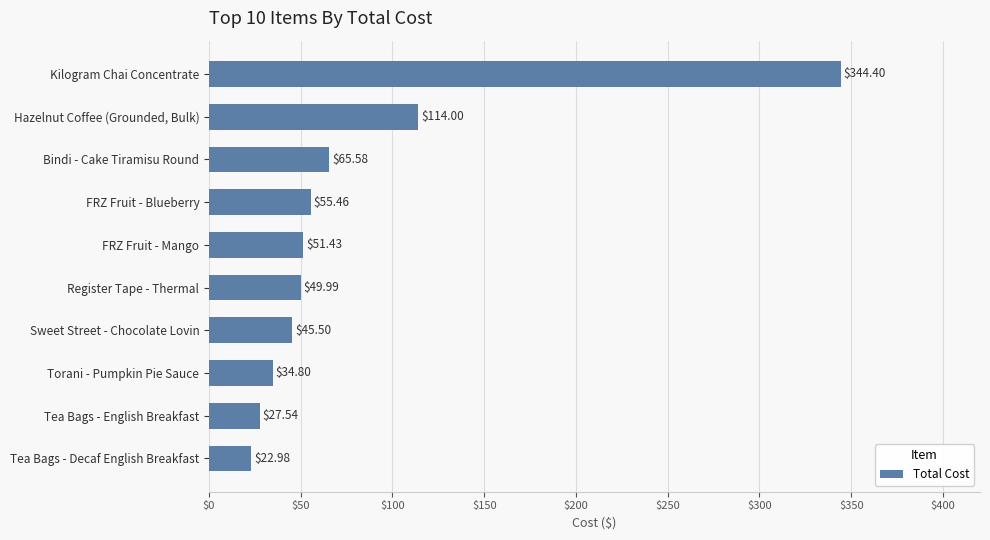

At which category does the chart reach its peak across all series?

Kilogram Chai Concentrate